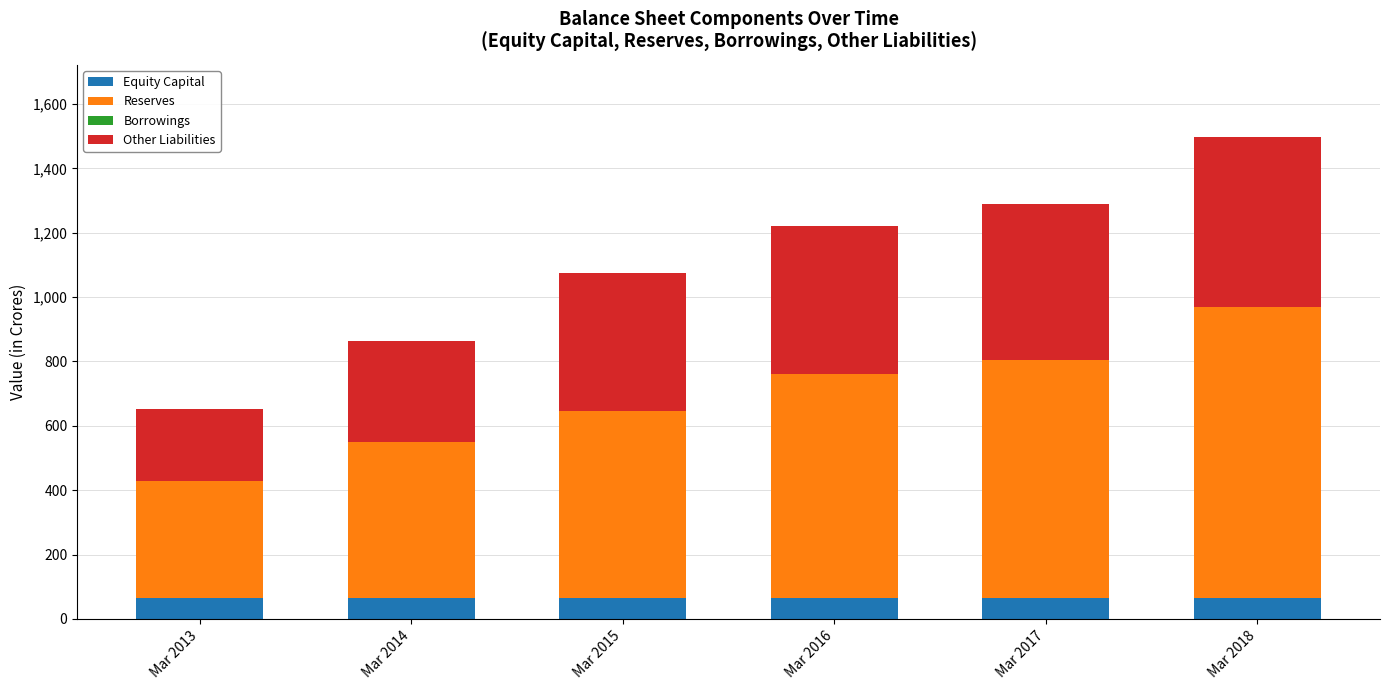

What is the maximum value for Equity Capital?

66